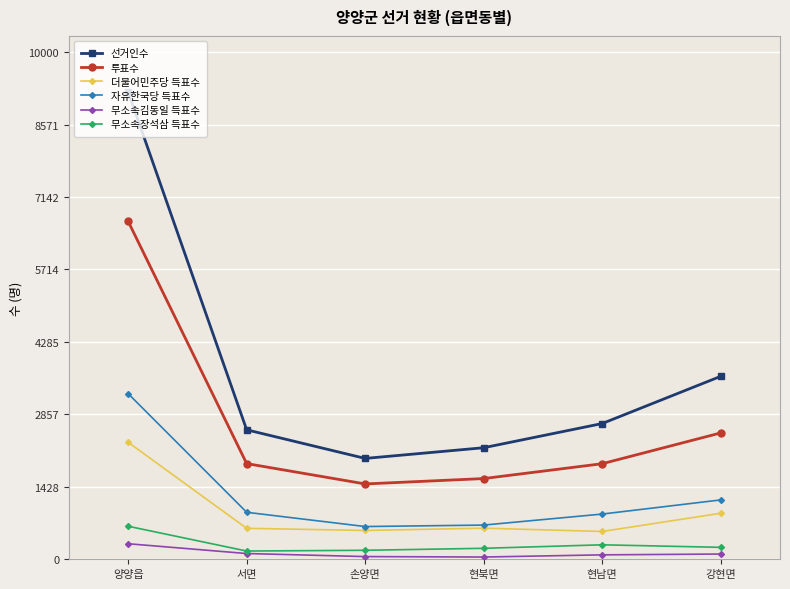

How many lines are shown in the chart?

6